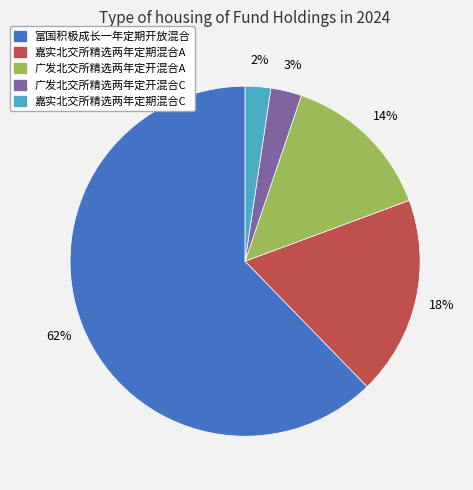

What is the majority slice?

富国积极成长一年定期开放混合